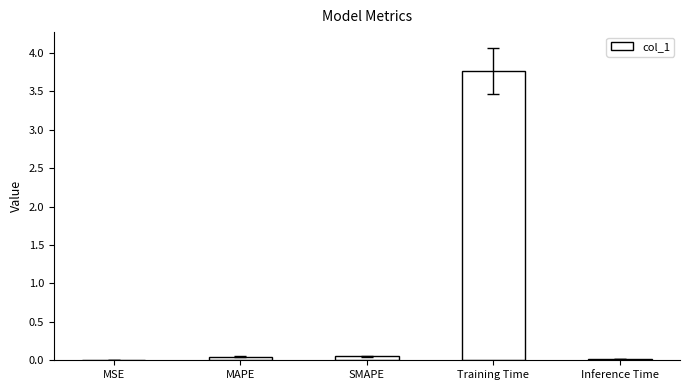

What is the greatest value displayed?

3.8